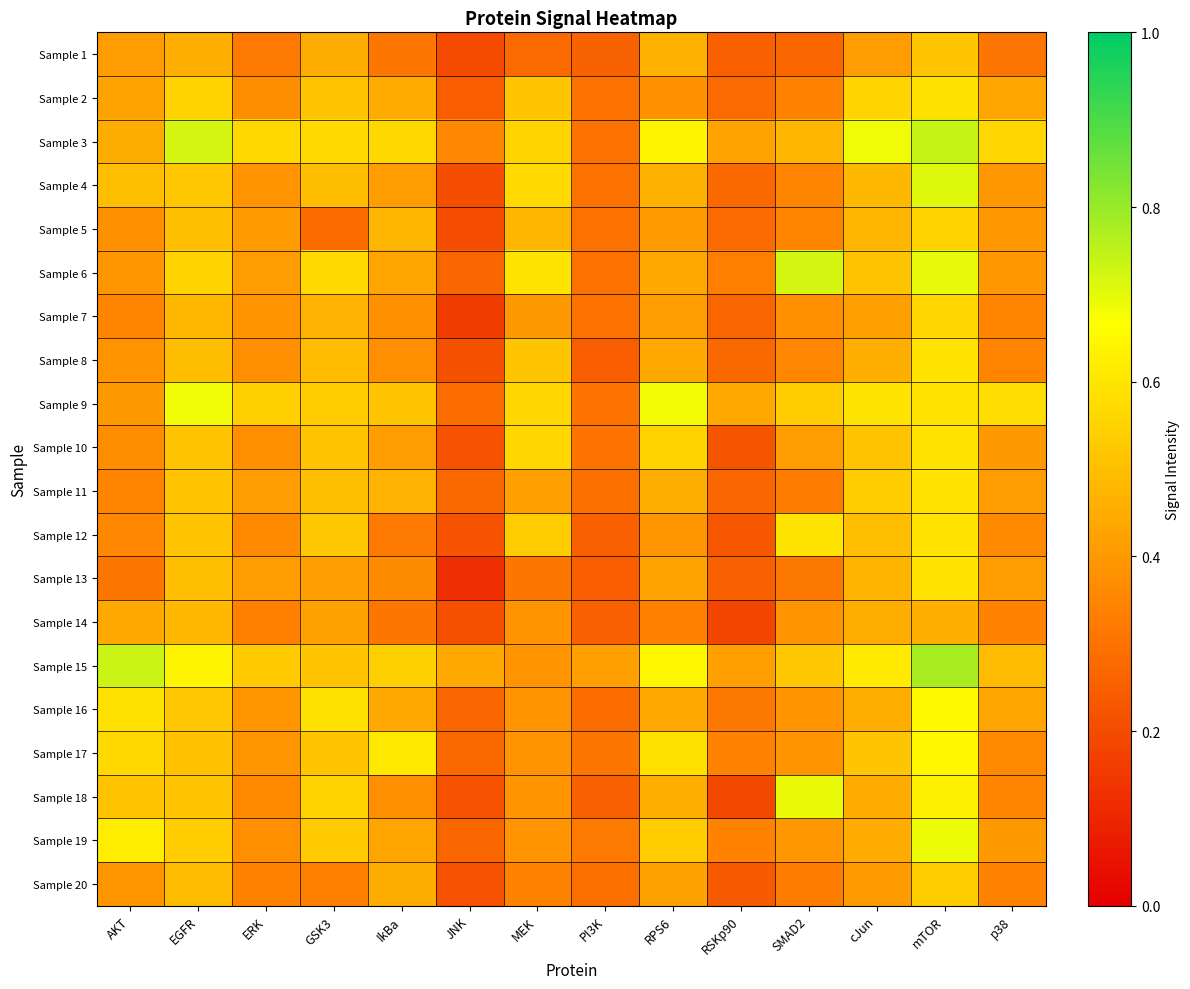

Between JNK and mTOR, which series saw the biggest shift?

Sample 4